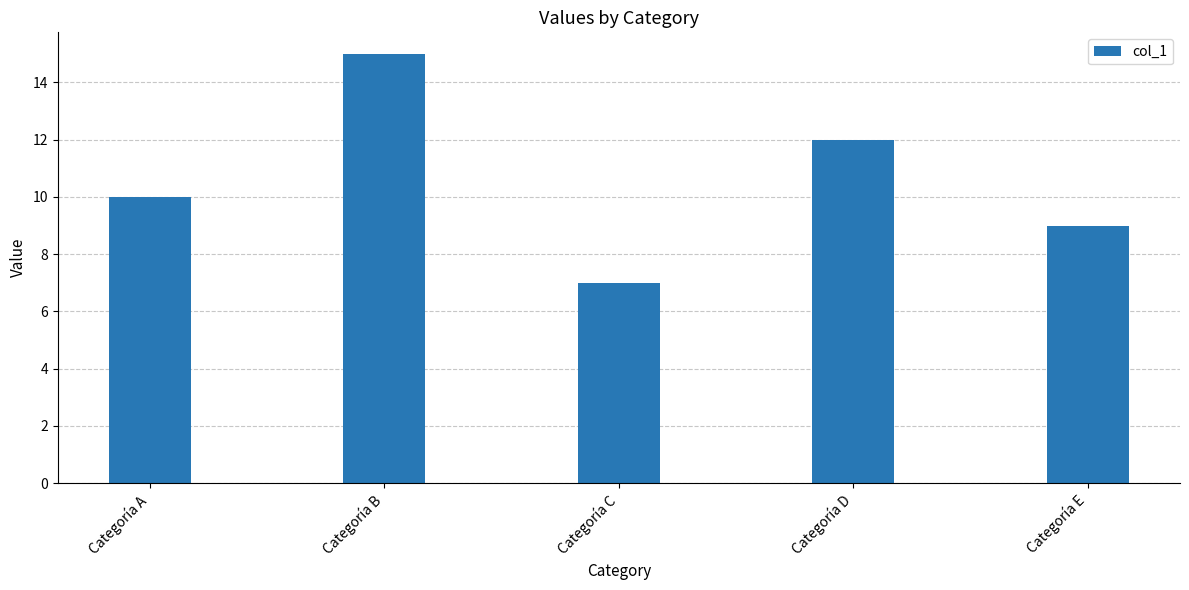

The value at Categoría C is 7. True or false?

True